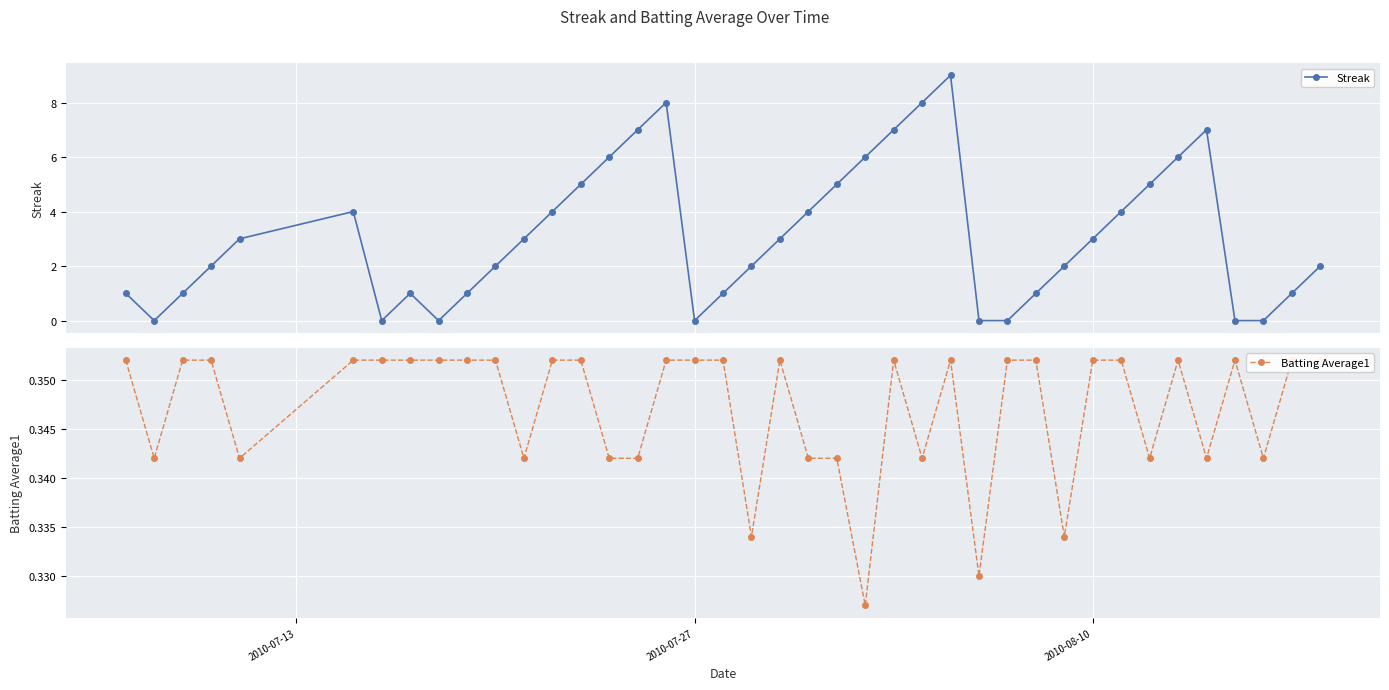

True or false: Streak has more than 2 points higher than both neighbors.

True